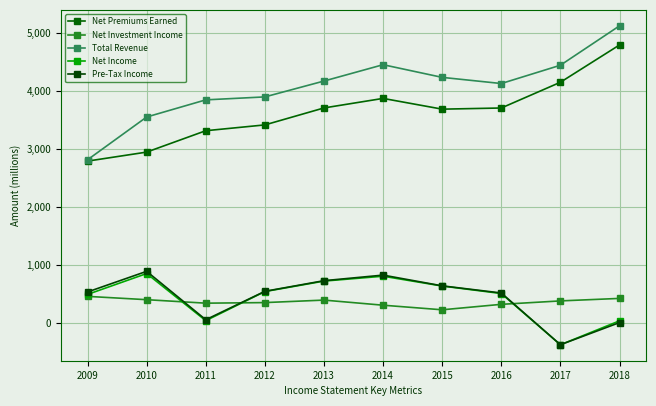

At which label is Net Investment Income closest to 348?

2011